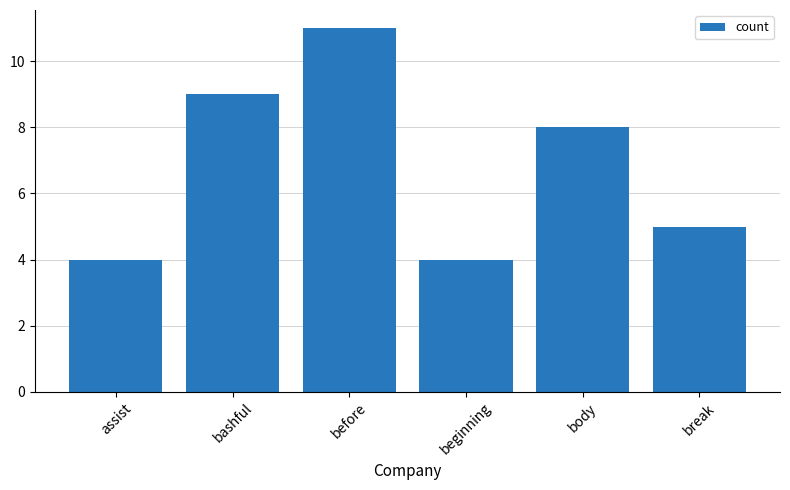

What is the smallest value displayed?

4